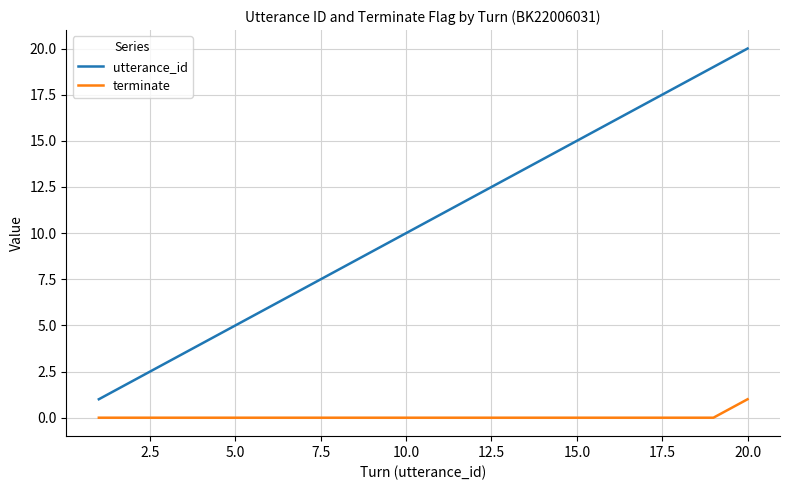

True or false: terminate and utterance_id cross at least once.

False